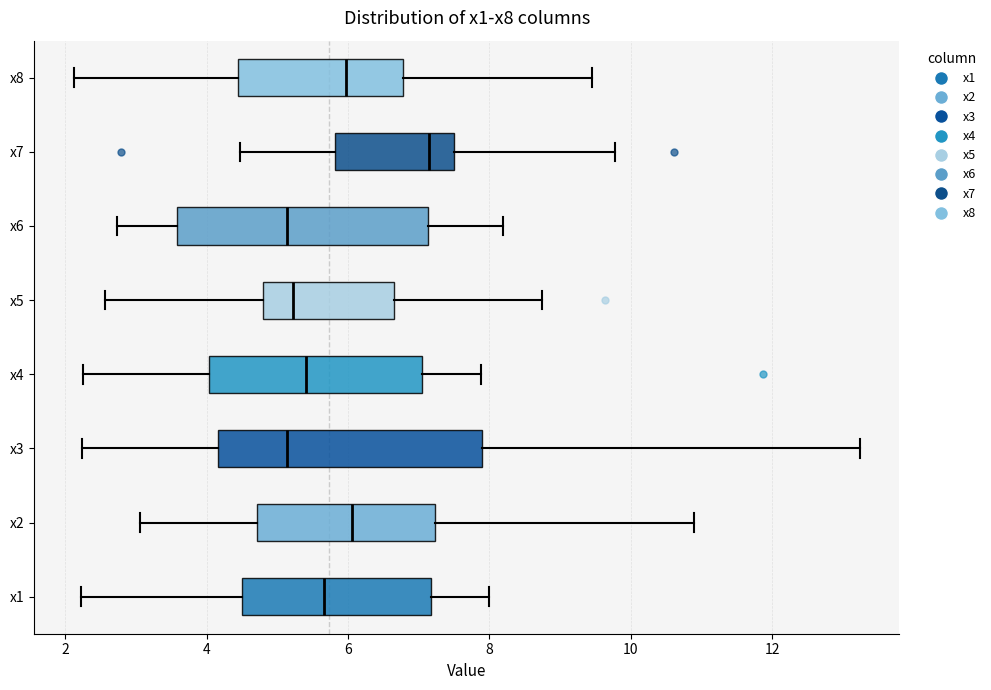

Reading bottom to top, transcribe this box plot: for each box, give where its median line is, the range the box spans, and where its two whiskers end, as read against the x-axis. The values are not printed on the chart, so give them approximately, as read against the axis.

x1: median 5.6, box 4.6 to 7.2, whiskers 2.2 to 8.0
x2: median 6.0, box 4.8 to 7.2, whiskers 3.0 to 10.8
x3: median 5.2, box 4.2 to 7.8, whiskers 2.2 to 13.2
x4: median 5.4, box 4.0 to 7.0, whiskers 2.2 to 7.8
x5: median 5.2, box 4.8 to 6.6, whiskers 2.6 to 8.8
x6: median 5.2, box 3.6 to 7.2, whiskers 2.8 to 8.2
x7: median 7.2, box 5.8 to 7.4, whiskers 4.4 to 9.8
x8: median 6.0, box 4.4 to 6.8, whiskers 2.2 to 9.4